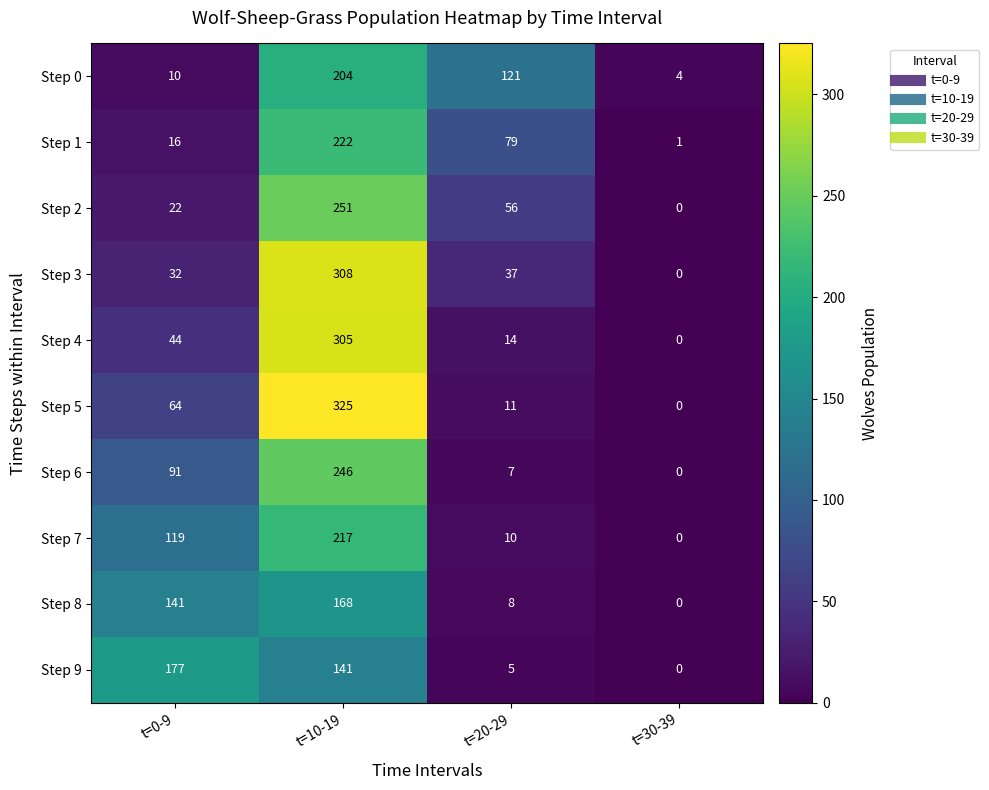

Between t=0-9 and t=10-19, which series saw the biggest shift?

Step 3